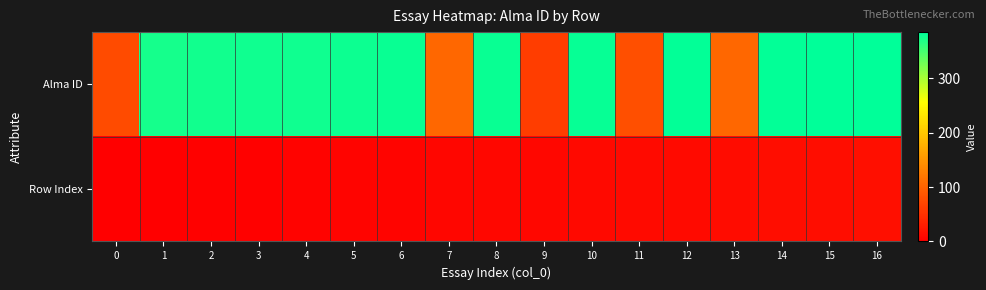

List the series in order of their overall mean, lowest first.

Row Index, Alma ID